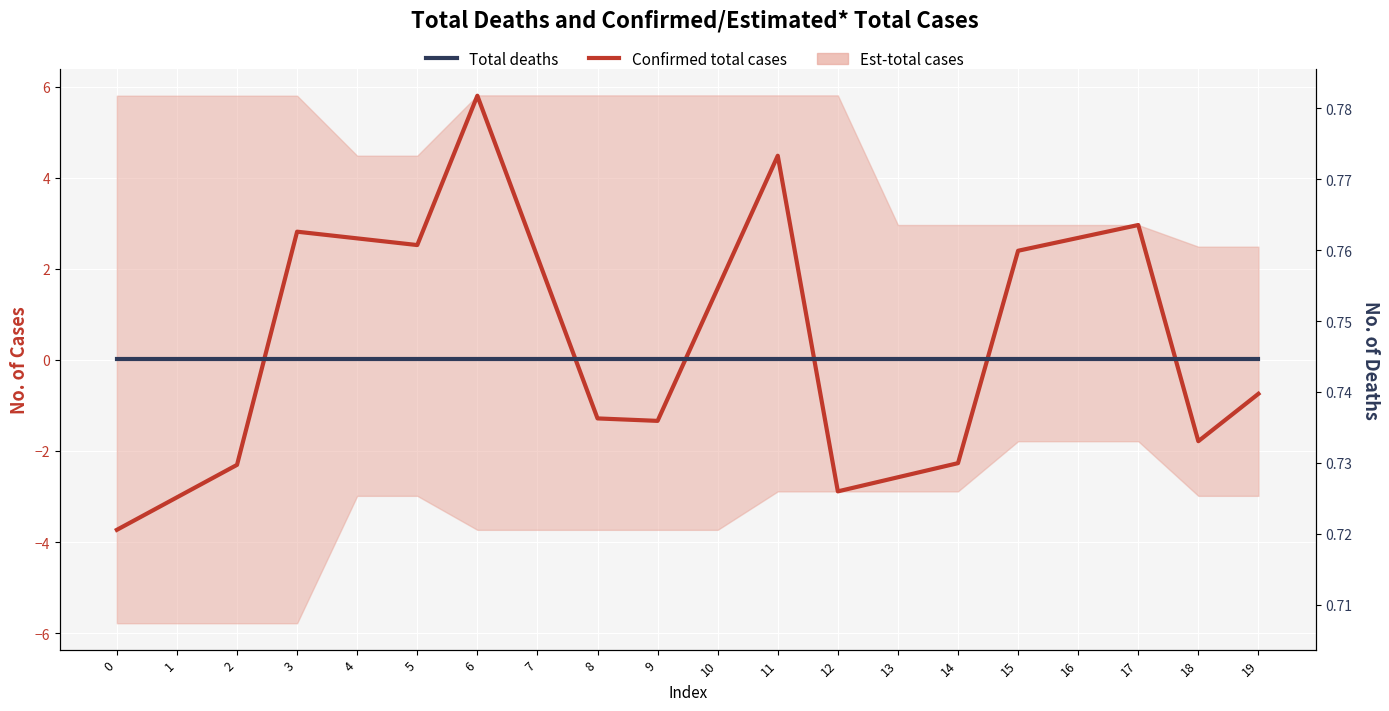

Reading right to left, transcribe all the data shown in this chart.

Confirmed total cases: -0.7	-1.8	3.0	2.7	2.4	-2.3	-2.6	-2.9	4.5	1.6	-1.3	-1.3	2.3	5.8	2.5	2.7	2.8	-2.3	-3.0	-3.7
Total deaths: 0.7	0.7	0.7	0.7	0.7	0.7	0.7	0.7	0.7	0.7	0.7	0.7	0.7	0.7	0.7	0.7	0.7	0.7	0.7	0.7